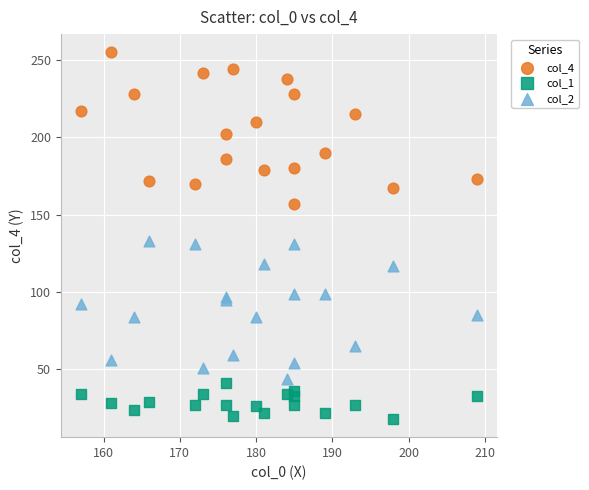

Which series reaches the maximum Y coordinate?

col_4